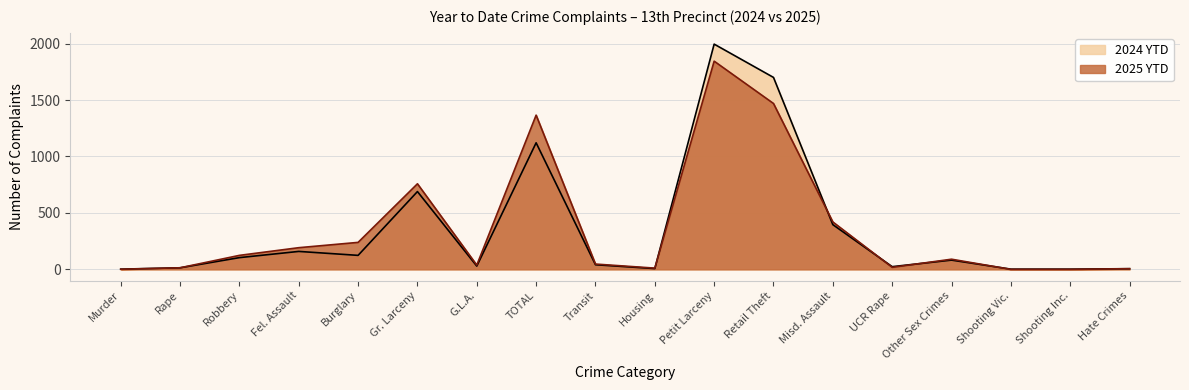

List the labels in order of 2025 YTD value, smallest first.

Shooting Vic., Shooting Inc., Murder, Hate Crimes, Housing, Rape, UCR Rape, G.L.A., Transit, Other Sex Crimes, Robbery, Fel. Assault, Burglary, Misd. Assault, Gr. Larceny, TOTAL, Retail Theft, Petit Larceny